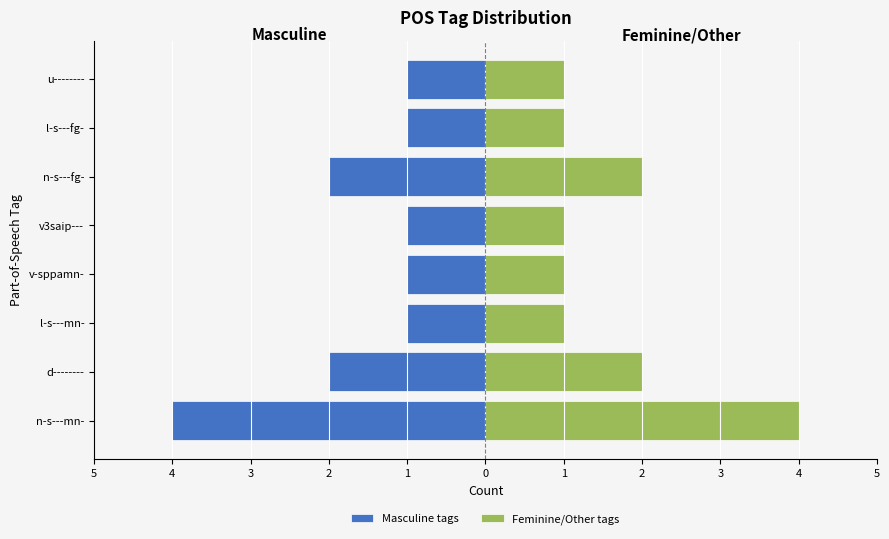

Rank the series at l-s---fg- from lowest to highest value.

Masculine tags, Feminine/Other tags